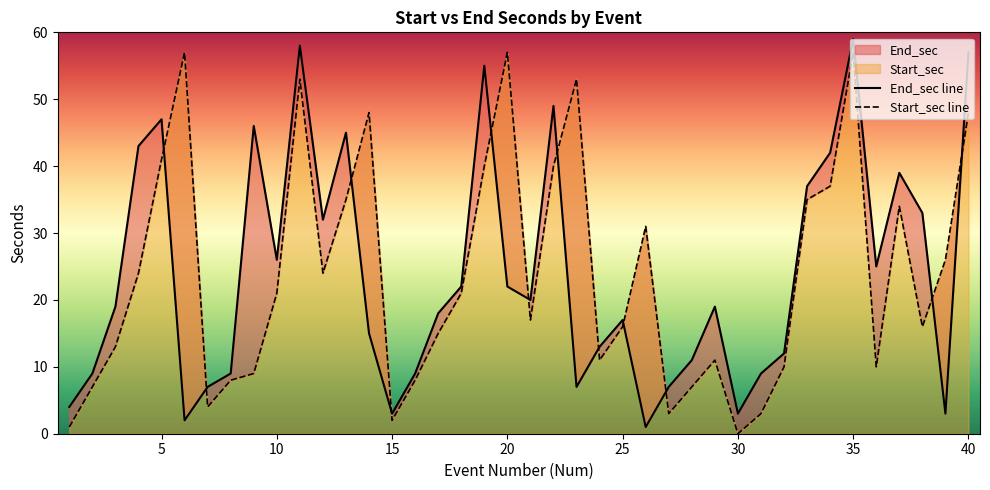

How many data points in End_sec are less than 19?

19